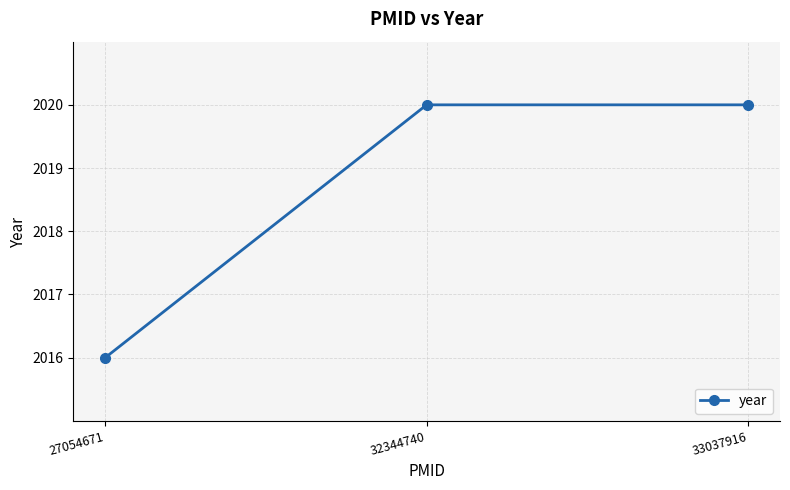

What is the sum of all values?

6056